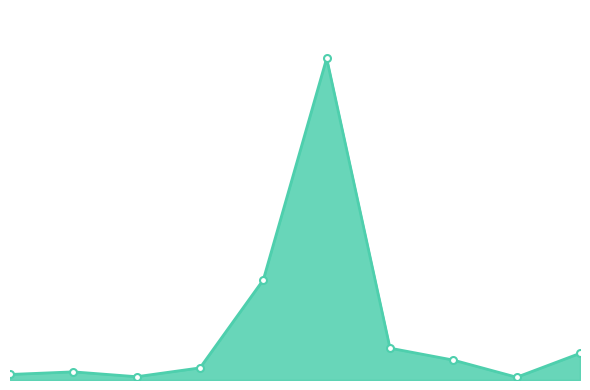

Is this an area chart (filled region under the line)?

Yes